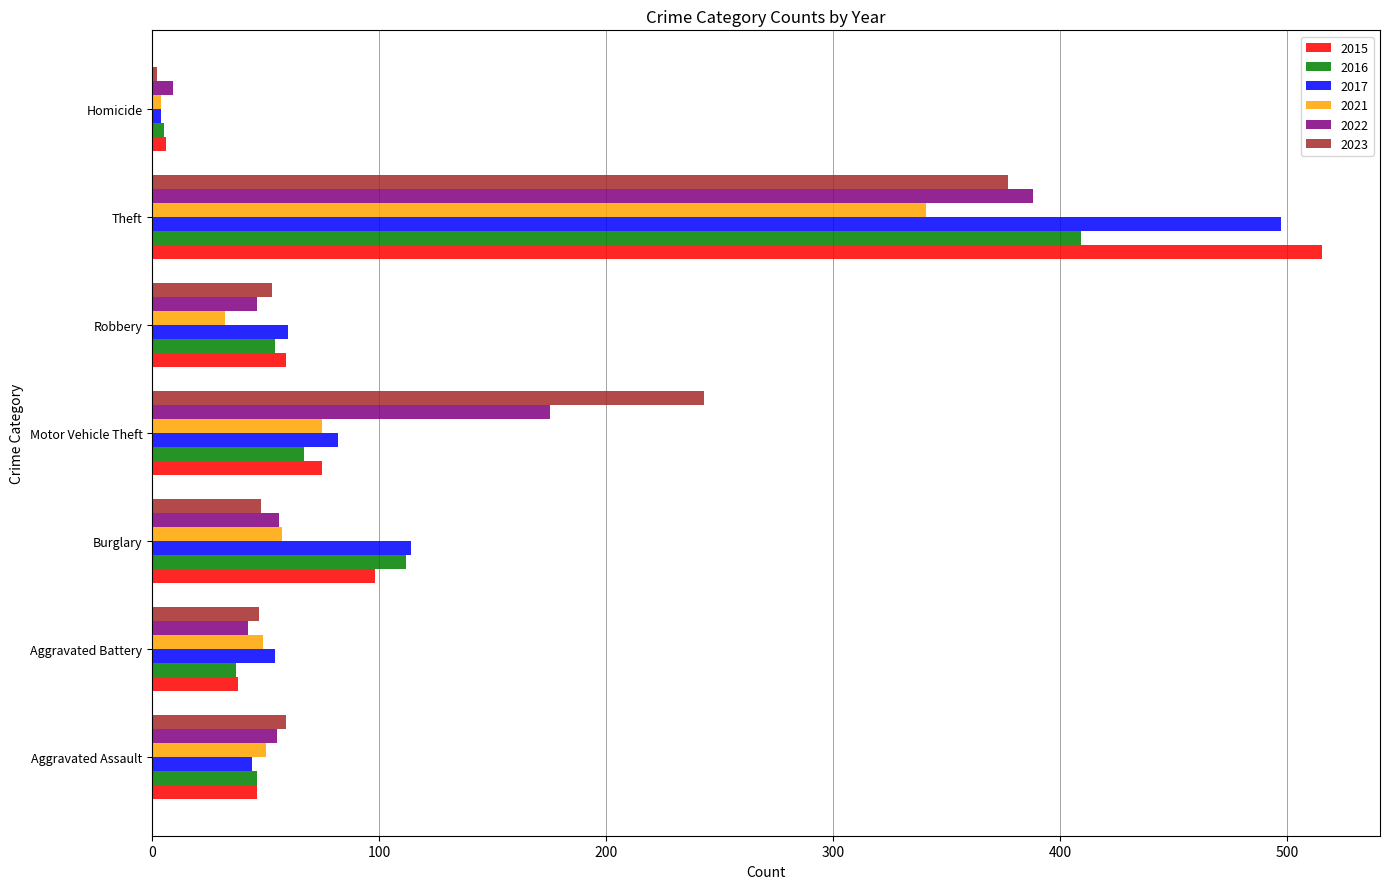

What is the highest value of the 2016 series?

409